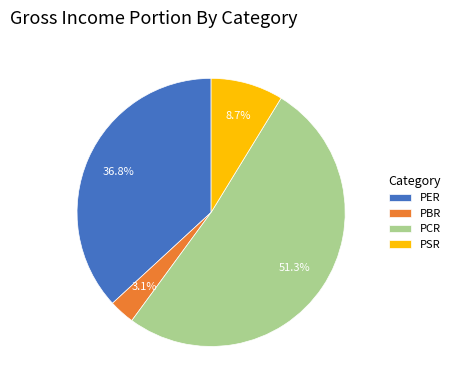

What percentage do PER and PBR together represent?

39.9%